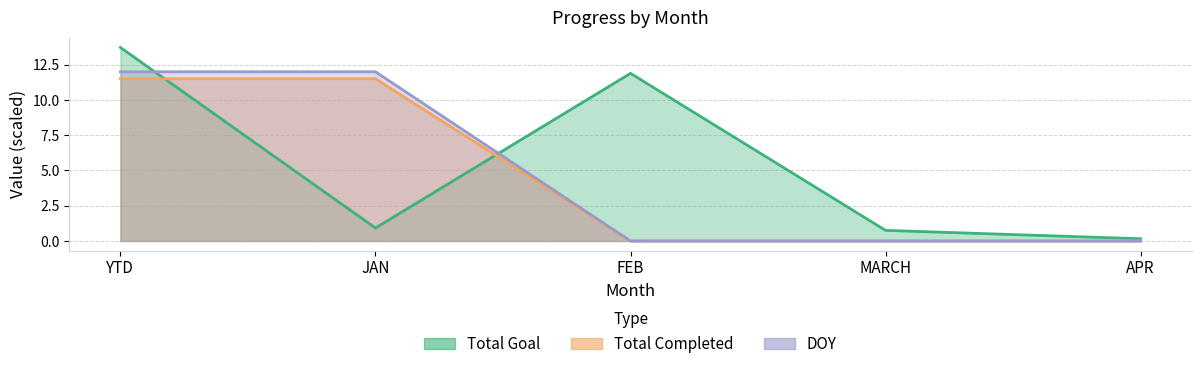

At how many categories does at least one series exceed 12?

1